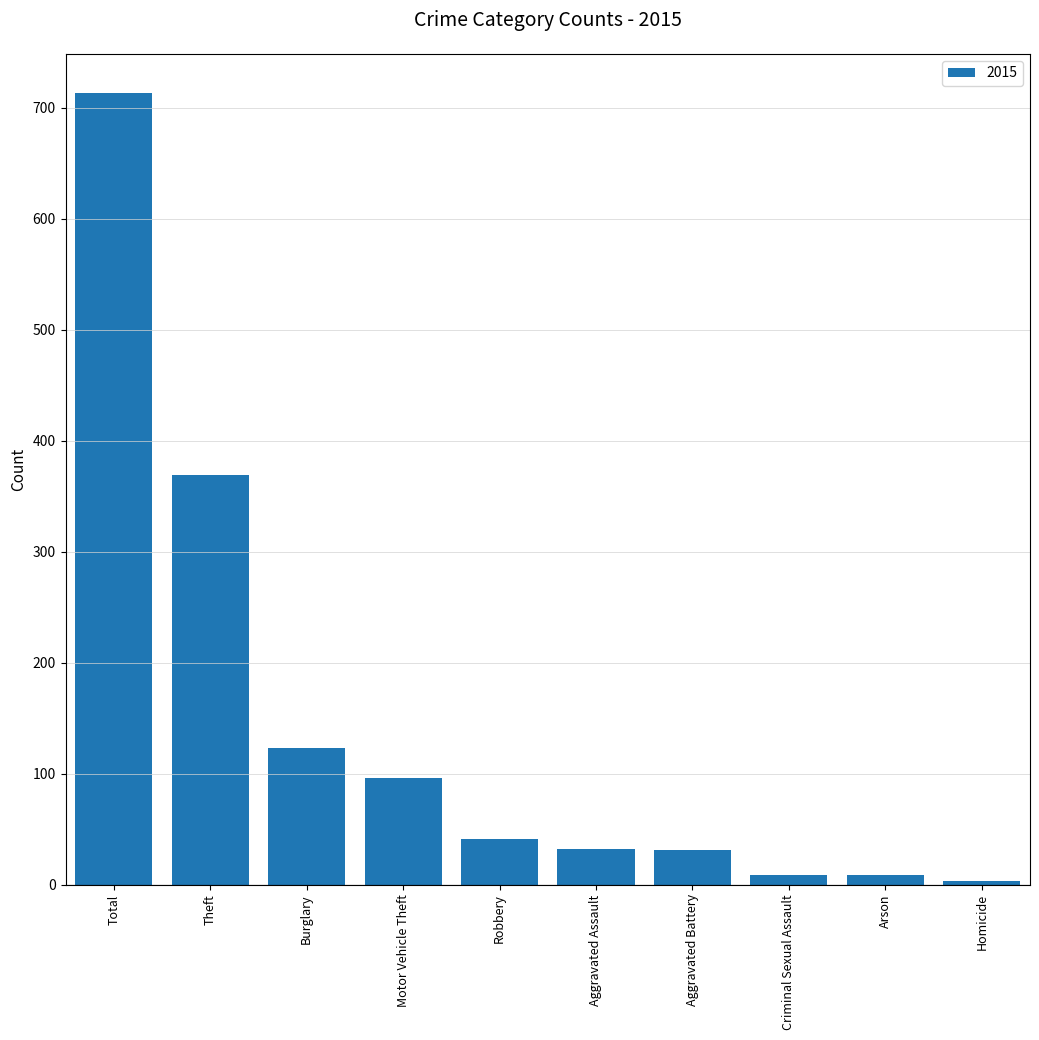

Are the bars grouped side by side (vs. stacked)?

No